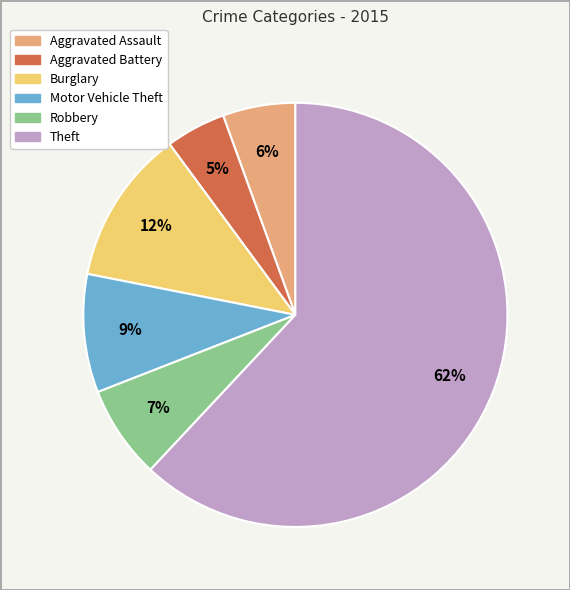

Rank the categories by value from highest to lowest.

Theft, Burglary, Motor Vehicle Theft, Robbery, Aggravated Assault, Aggravated Battery